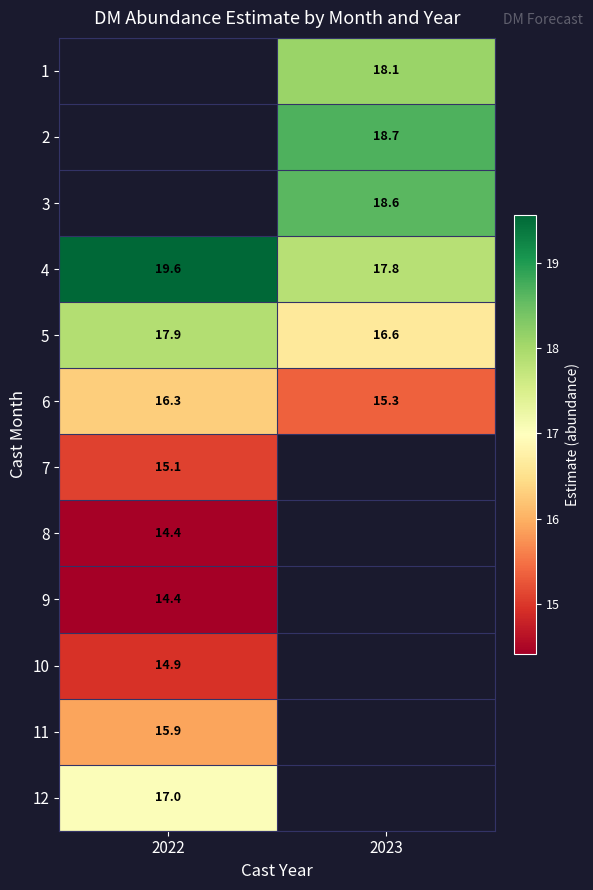

Is it true that 7 equals 4.3 at 2022?

False